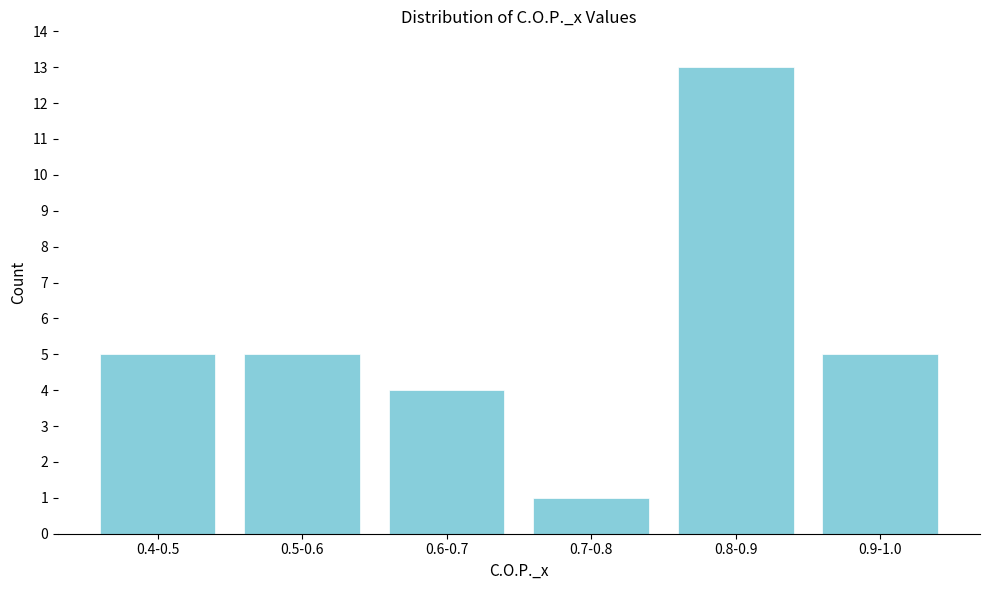

Reading left to right, what are all the values shown in this chart?

5	5	4	1	13	5